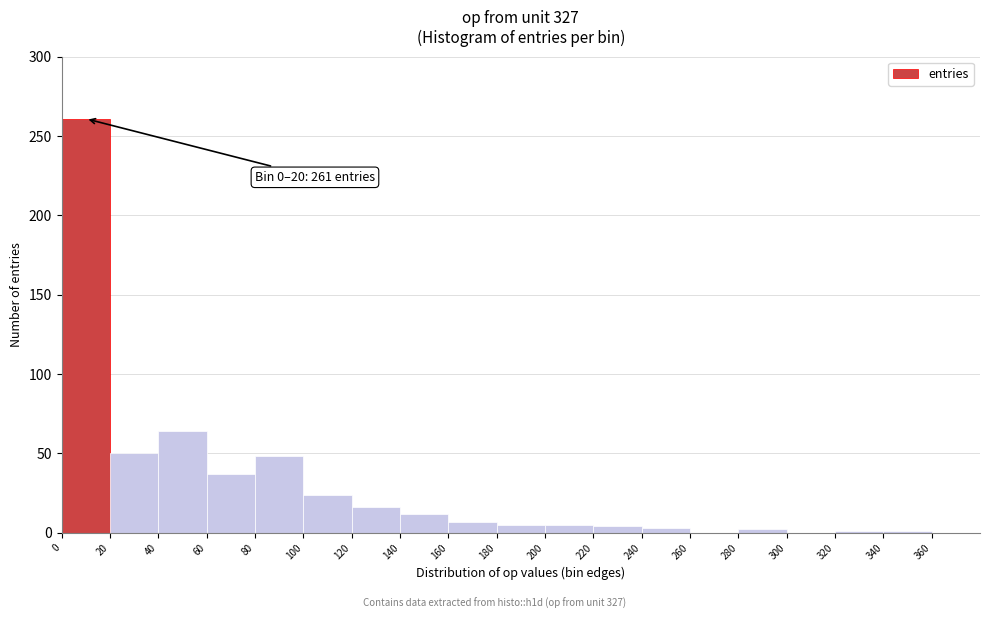

Over which range of the x-axis is the bar tallest?

0 to 20